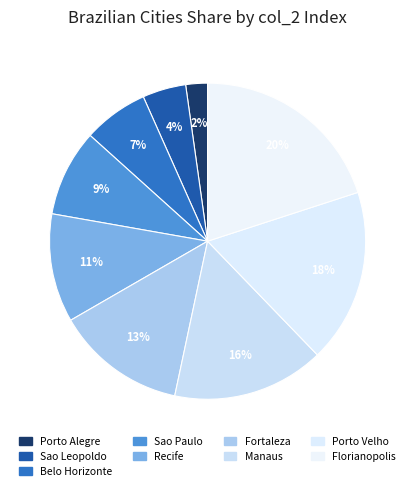

How many slices are in this pie chart?

9